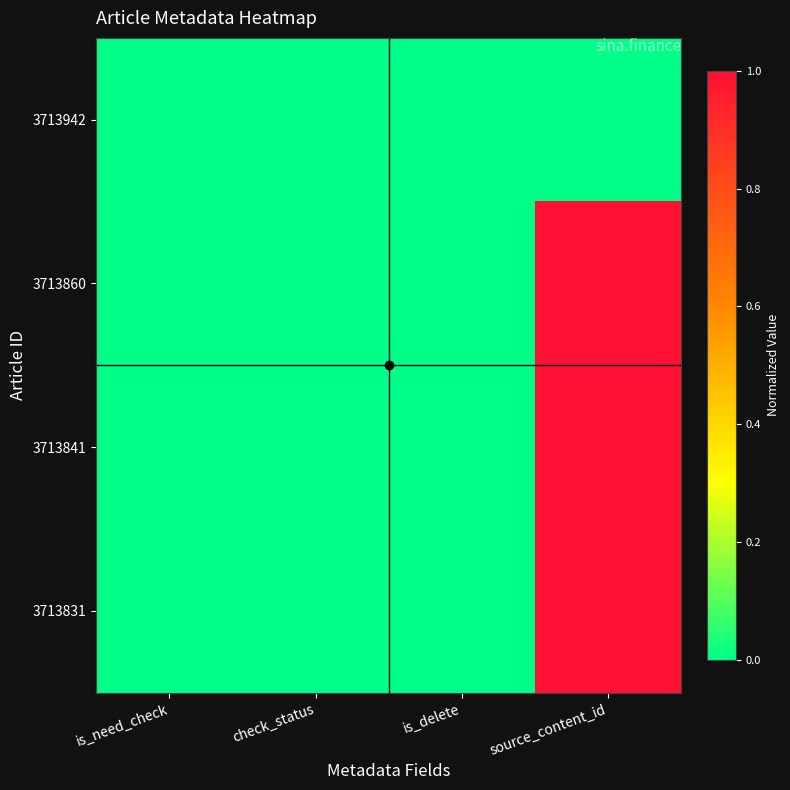

Reading left to right, extract all data points from this chart.

3713942: is_need_check=0.0	check_status=0.0	is_delete=0.0	source_content_id=0.0
3713860: is_need_check=0.0	check_status=0.0	is_delete=0.0	source_content_id=1.0
3713841: is_need_check=0.0	check_status=0.0	is_delete=0.0	source_content_id=1.0
3713831: is_need_check=0.0	check_status=0.0	is_delete=0.0	source_content_id=1.0